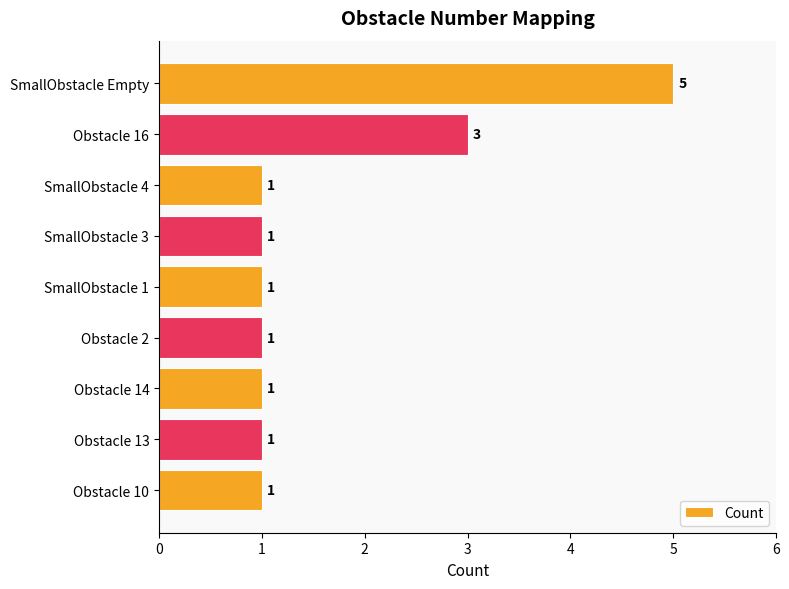

The chart shows a value of 3 at Obstacle 16. True or false?

True